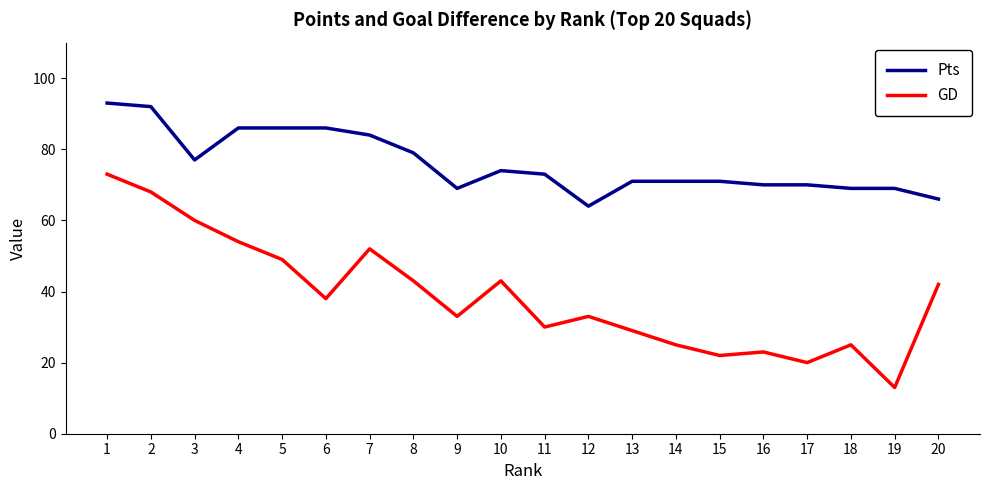

At which category does GD reach its first local peak?

7